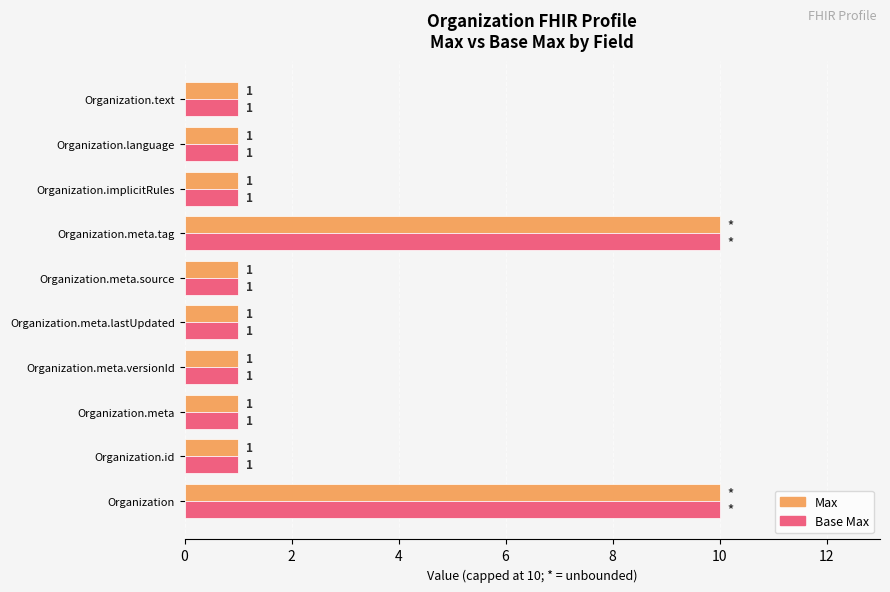

What is the sum of the Base Max values at Organization.meta.lastUpdated and Organization.meta.tag?

11